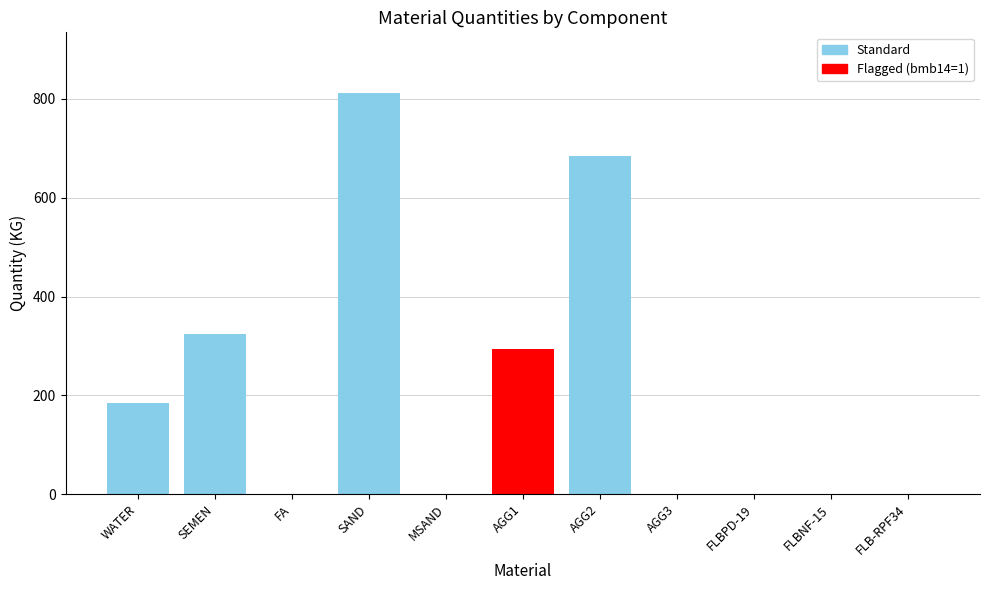

What is the sum of all values?

2301.8